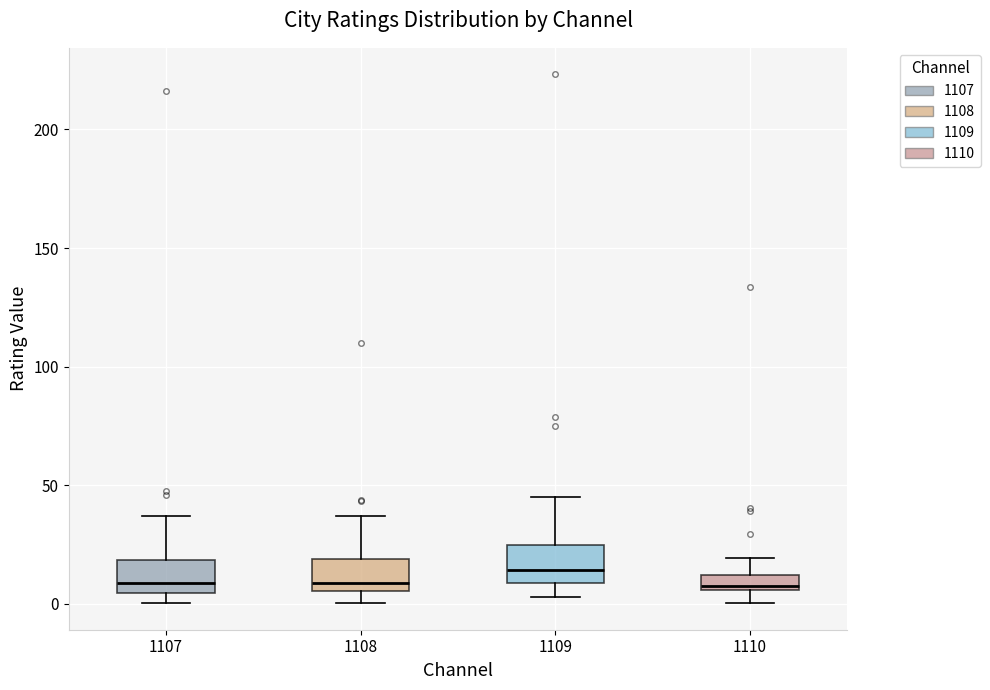

Where is the upper edge of the box at x = 1109 on the y-axis? The values are not printed on the chart, so give them approximately, as read against the axis.

25